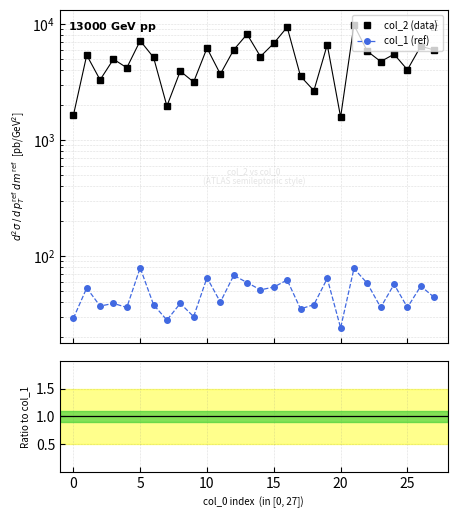

Reading left to right, transcribe all the data shown in this chart.

col_2 (data): 1624.0	5376.0	3290.0	4960.0	4185.0	7149.0	5142.0	1956.0	3911.0	3153.0	6184.0	3690.0	5972.0	8141.0	5229.0	6795.0	9368.0	3536.0	2657.0	6609.0	1571.0	9774.0	5806.0	4735.0	5474.0	4021.0	6417.0	5949.0
col_1 (ref): 29.0	53.0	37.0	39.0	36.0	79.0	38.0	28.0	39.0	30.0	65.0	40.0	68.0	59.0	51.0	54.0	62.0	35.0	38.0	64.0	24.0	78.0	58.0	36.0	57.0	36.0	55.0	44.0
col_2 / col_1: 56.0	101.4	88.9	127.2	116.2	90.5	135.3	69.9	100.3	105.1	95.1	92.2	87.8	138.0	102.5	125.8	151.1	101.0	69.9	103.3	65.5	125.3	100.1	131.5	96.0	111.7	116.7	135.2